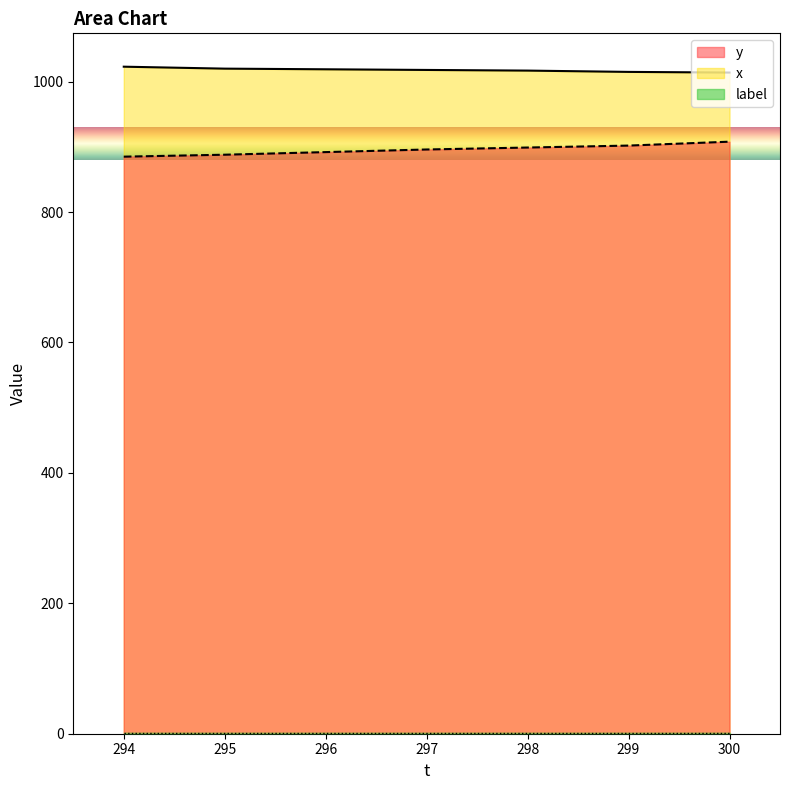

At which label is x closest to 1018?

297